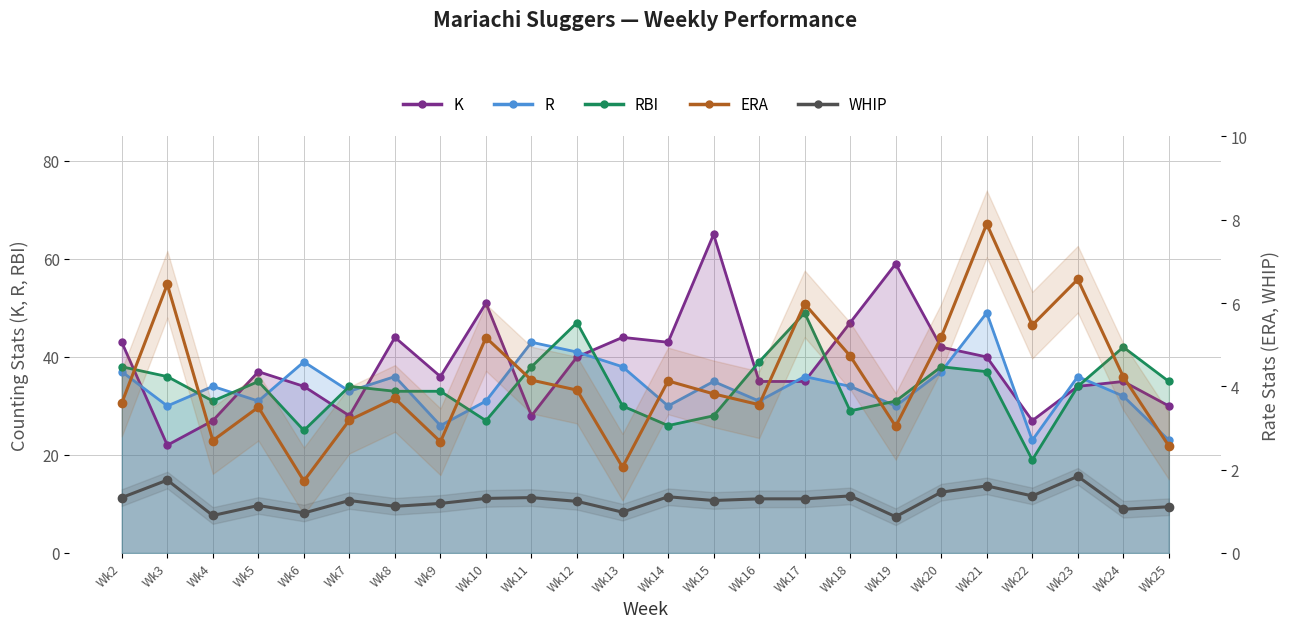

How many interior local valleys does the WHIP series have?

8